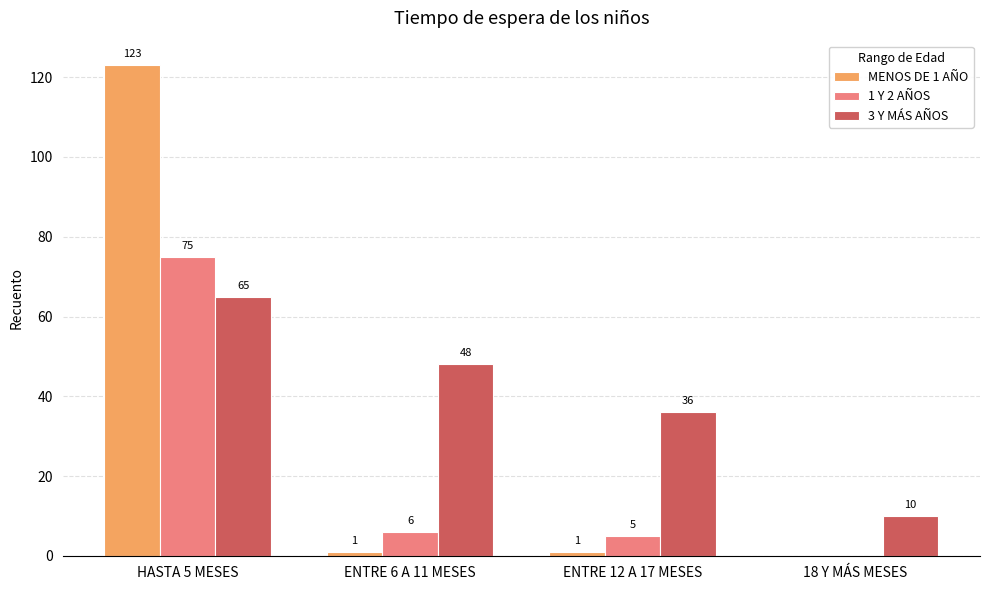

Where is 3 Y MÁS AÑOS nearest to the value 37?

ENTRE 12 A 17 MESES